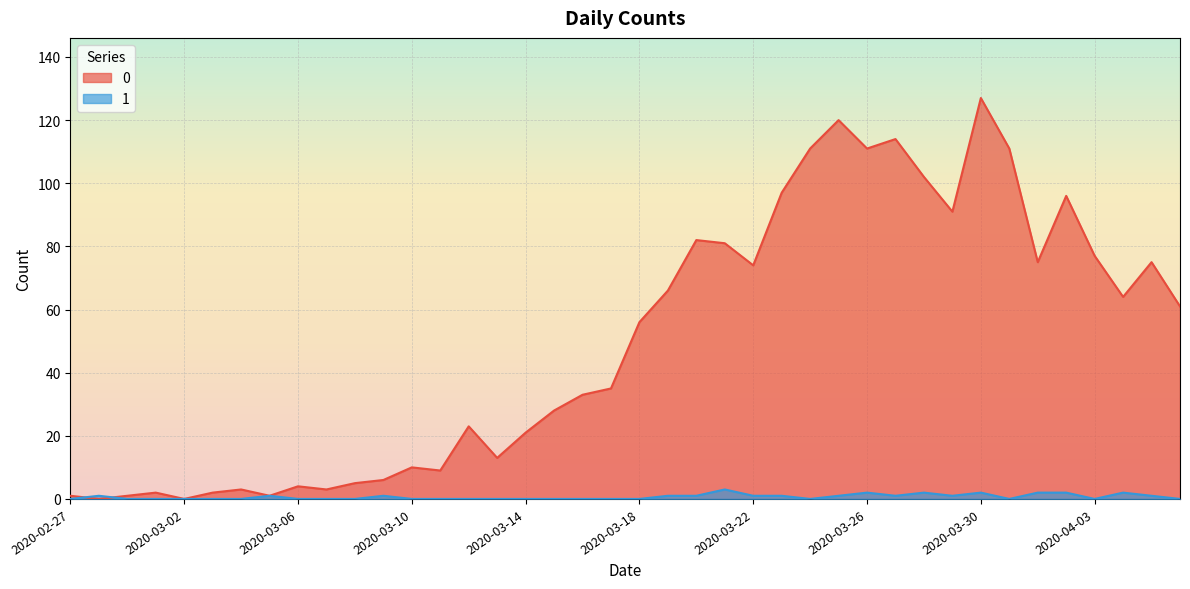

In 0, how many points are higher than both neighbors (excluding endpoints)?

11